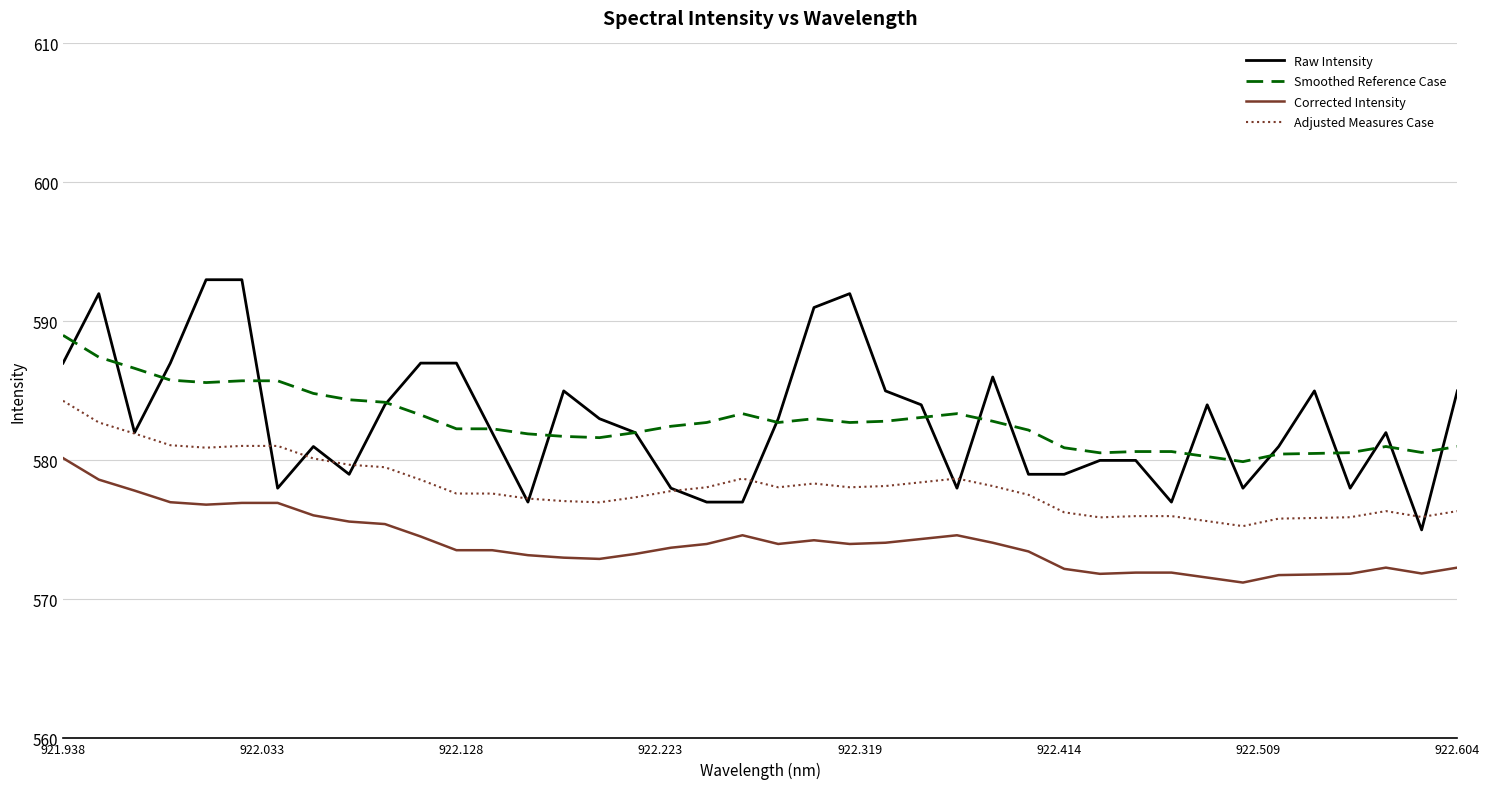

What is the minimum value for Corrected Intensity?

571.2